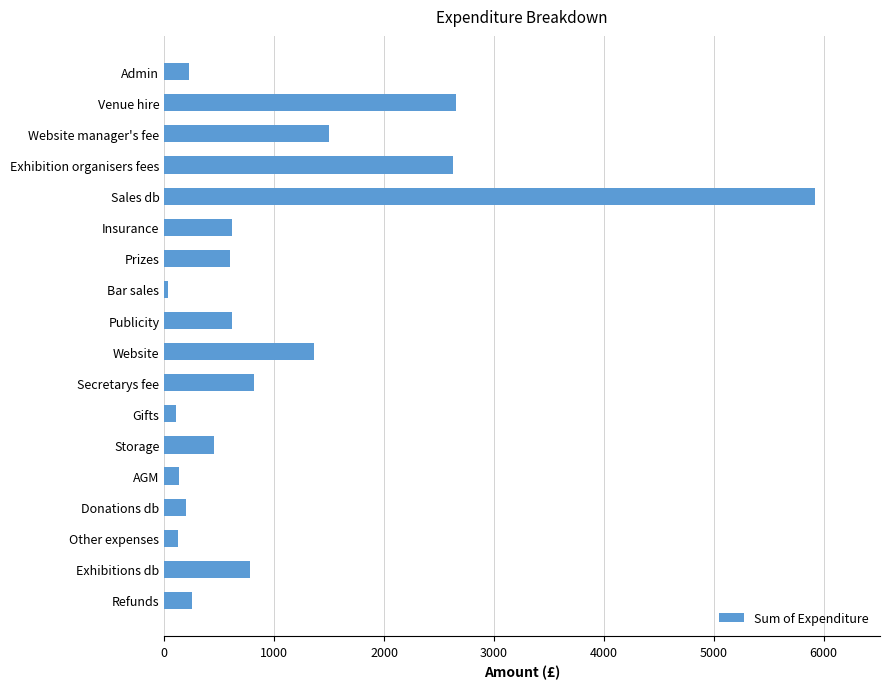

What is the sum of all values?

19001.4